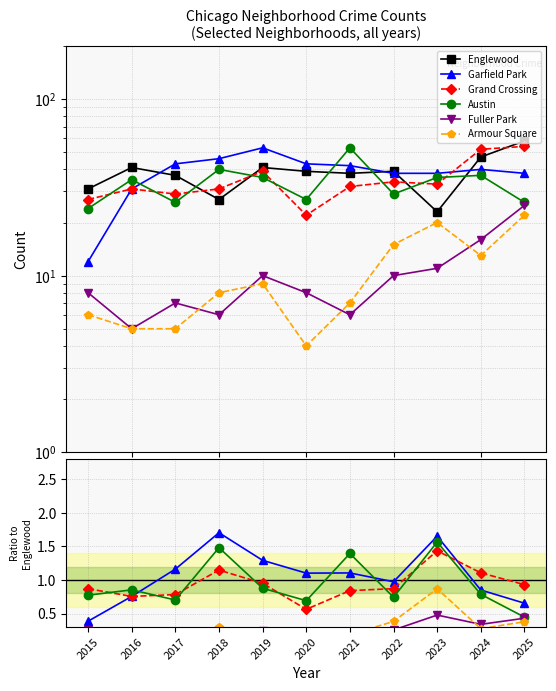

Which has a higher value, 2018 or 2017?

2017